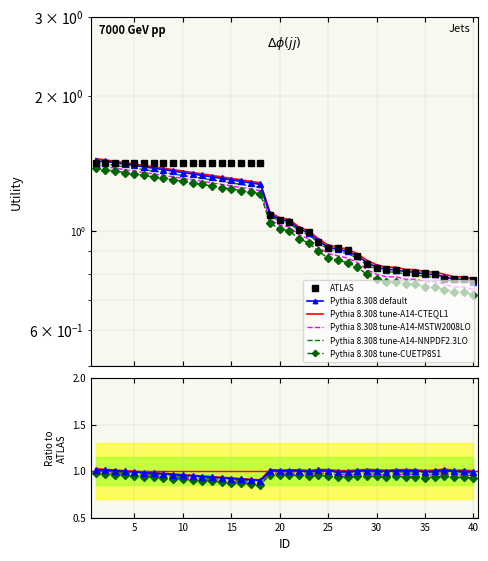

Is the value of Pythia 8.308 tune-A14-NNPDF2.3LO at 15 greater than the value of ATLAS at 27?

Yes